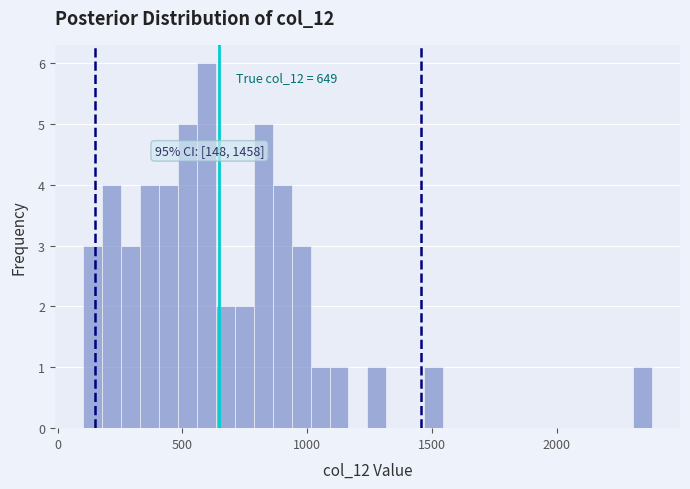

Around what value on the x-axis is the tallest bar? Give the approximate position of its centre, as read against the axis.

600